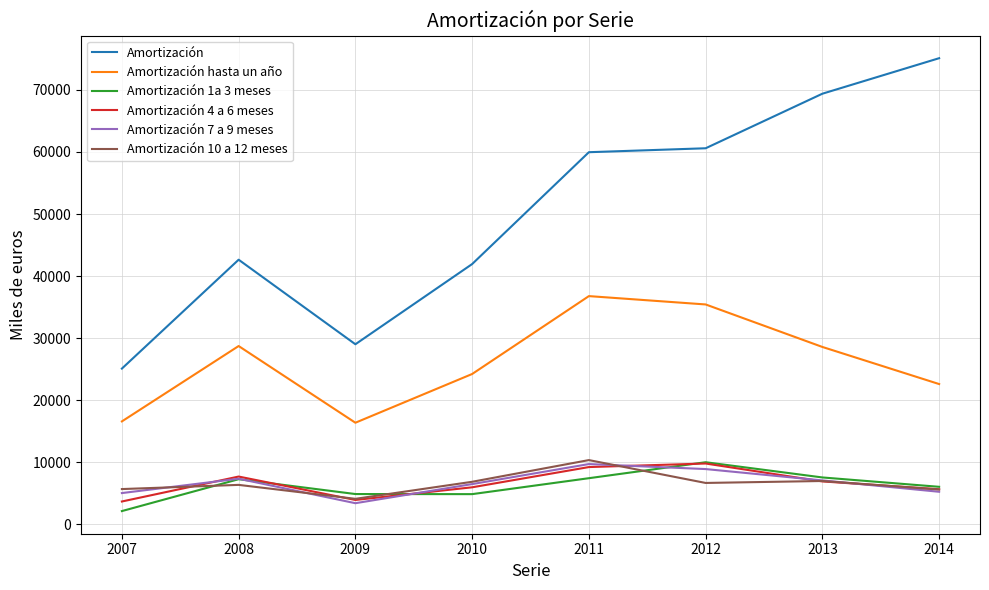

Between 2008 and 2010, which series saw the biggest shift?

Amortización hasta un año